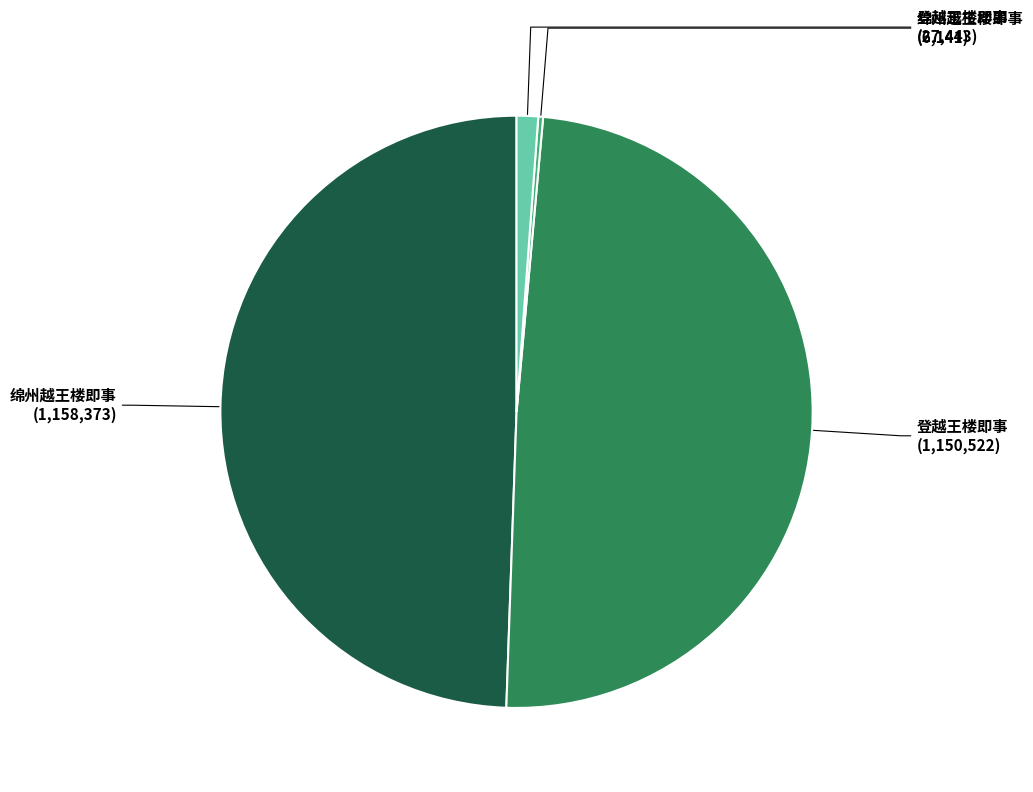

Does any single category account for the majority?

No